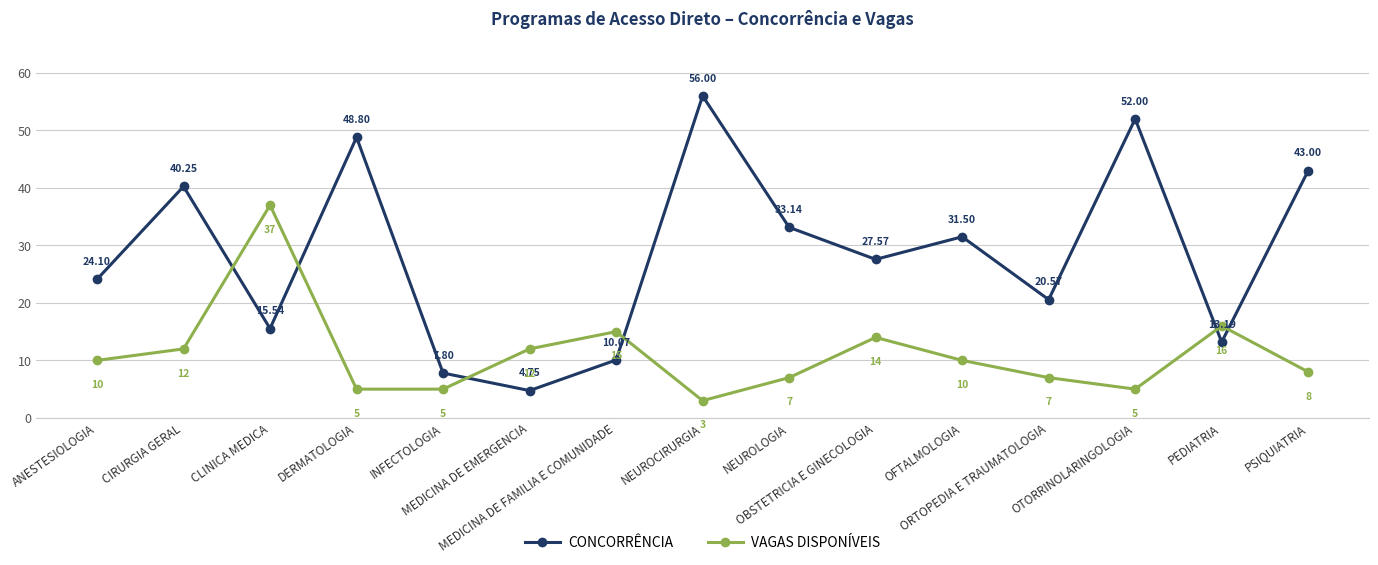

What is the maximum value shown in the chart?

56.0